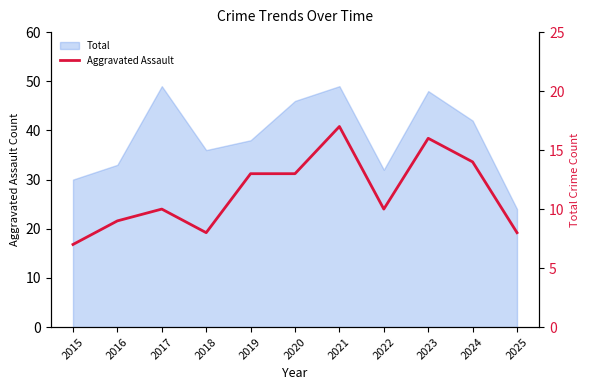

Rank the categories by value from highest to lowest.

2021, 2023, 2024, 2019, 2020, 2017, 2022, 2016, 2018, 2025, 2015